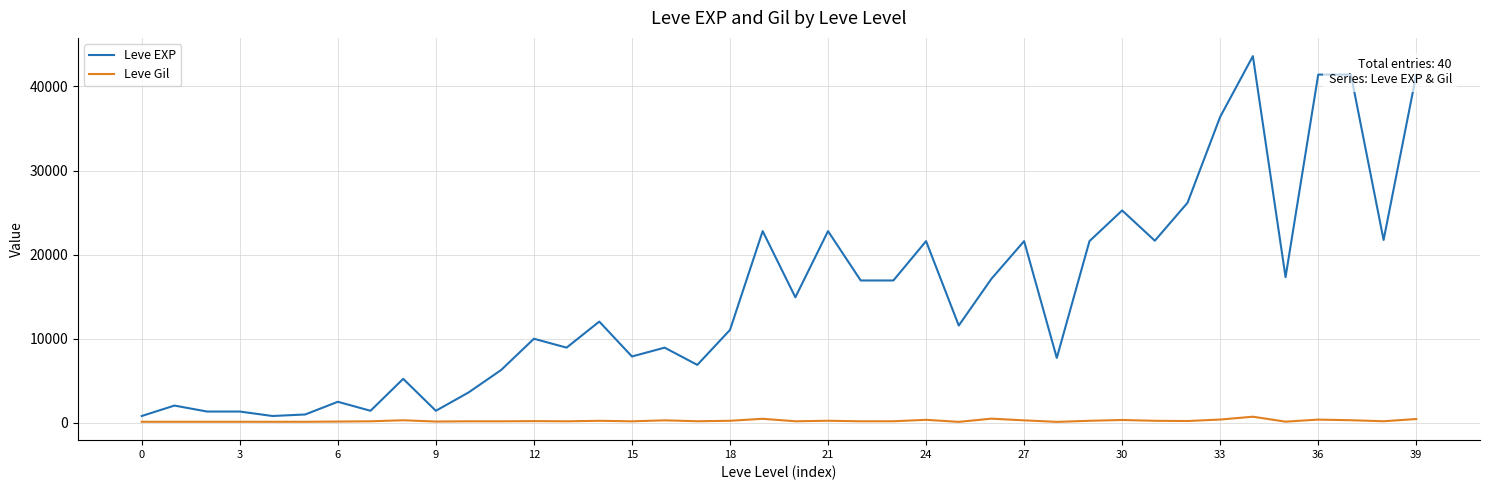

List the series in order of their overall mean, lowest first.

Leve Gil, Leve EXP